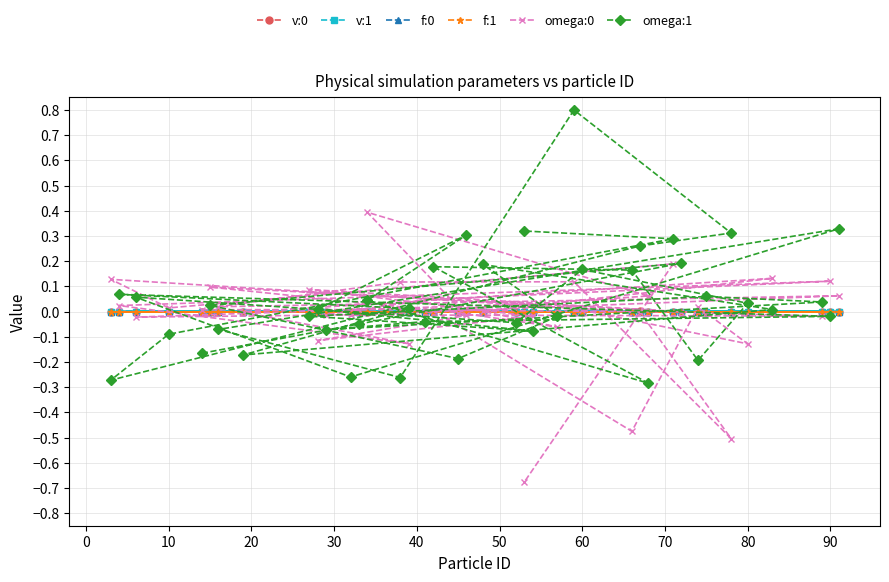

How many lines are shown in the chart?

6